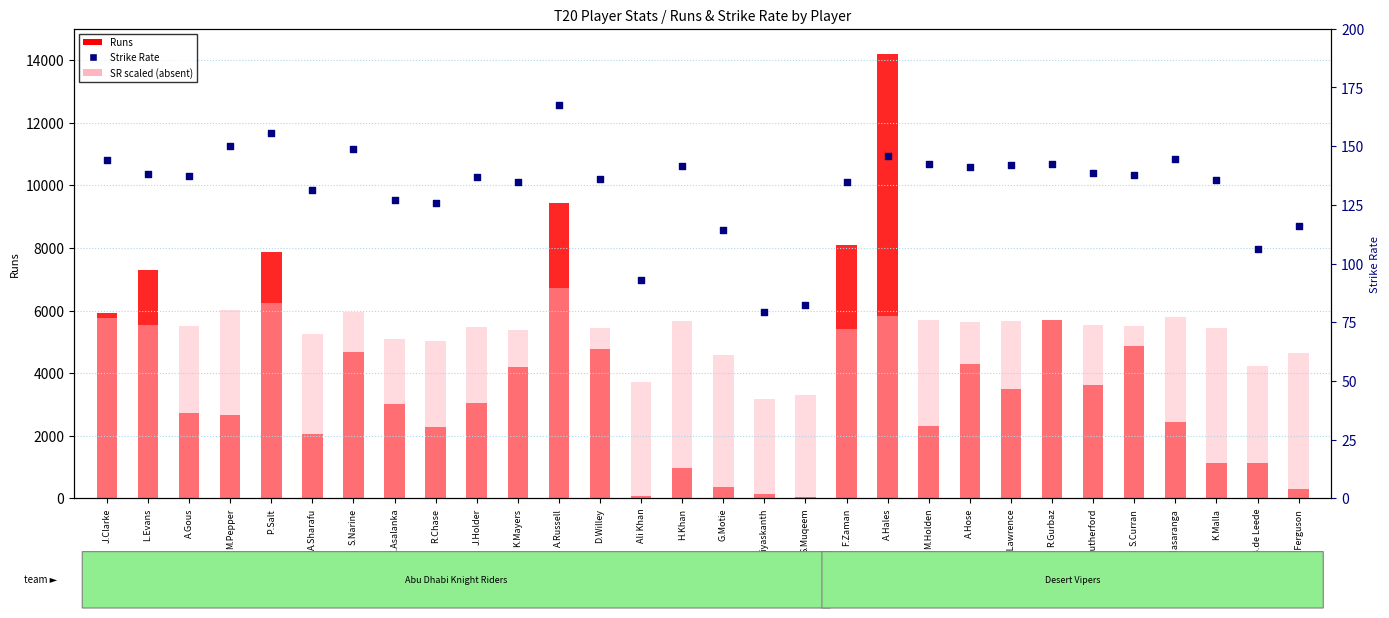

Which series has the largest total across all categories?

SR scaled (absent value)